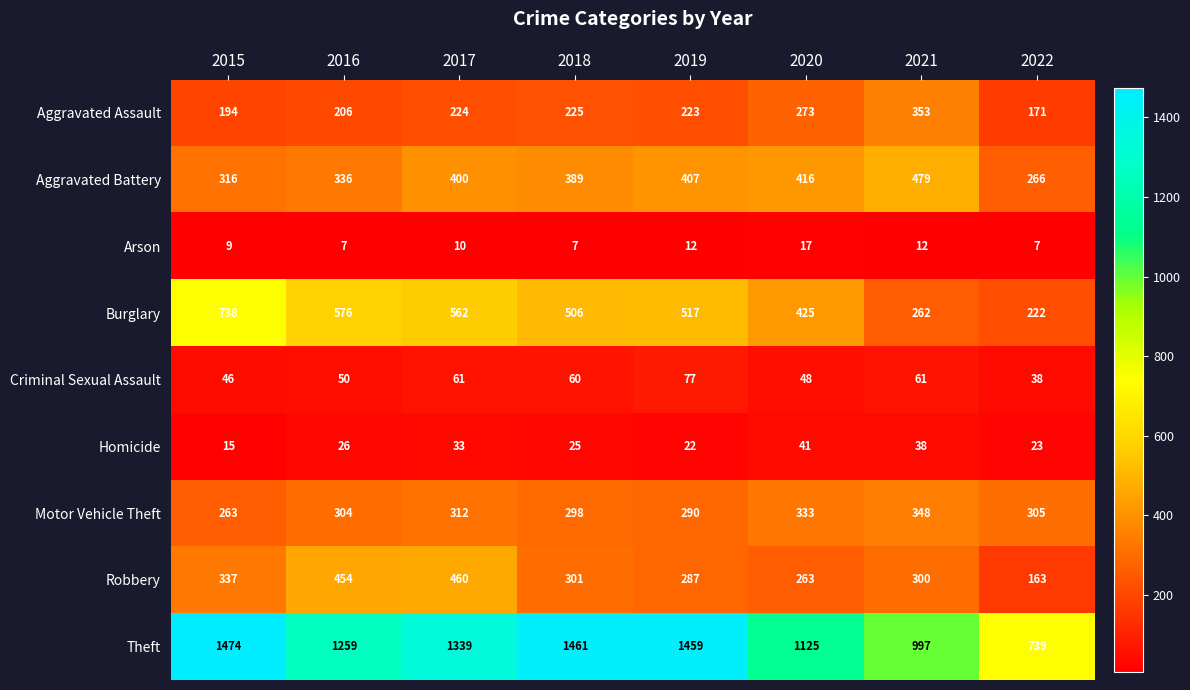

The Theft series shows 2039 at 2017. True or false?

False